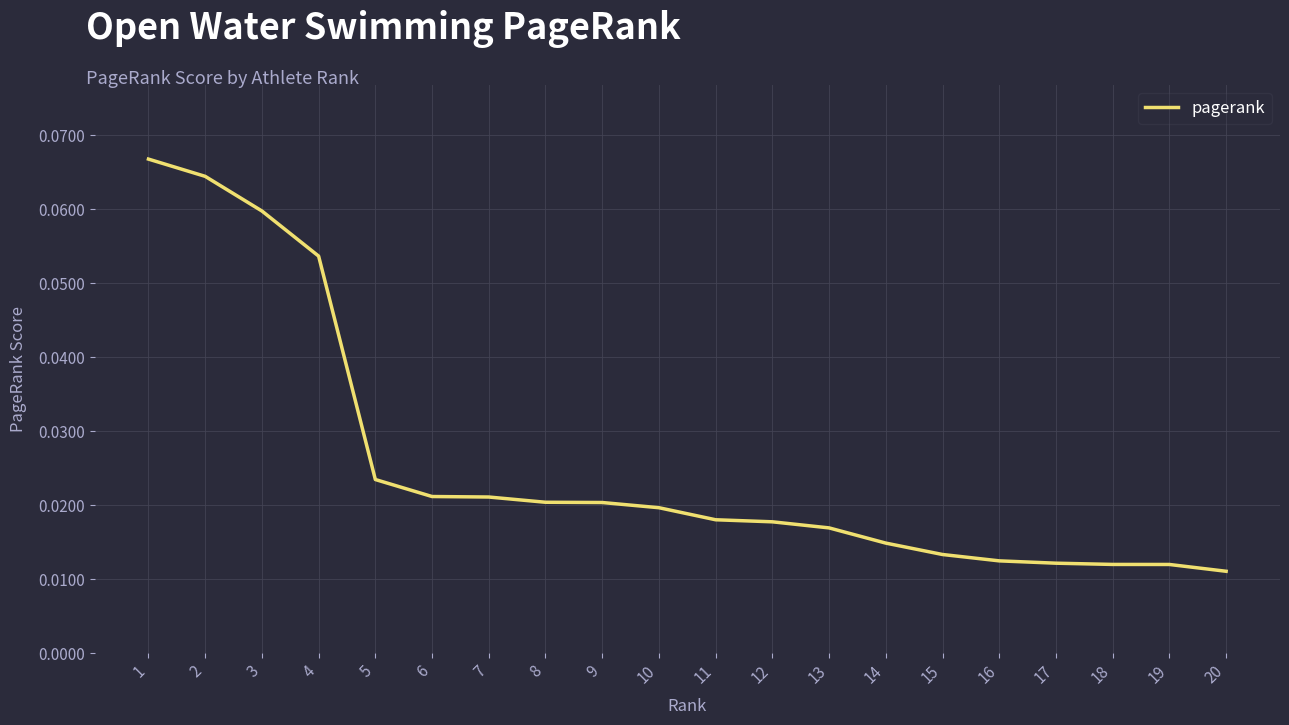

How many categories are shown in the chart?

20